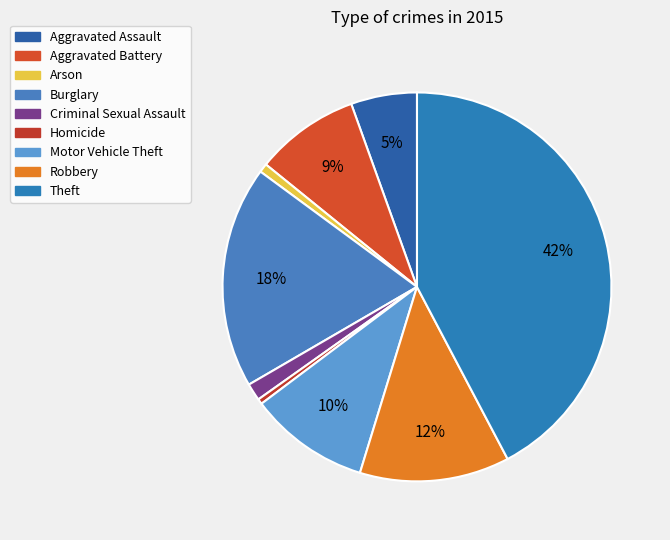

Does Criminal Sexual Assault account for over 50% of the chart?

No